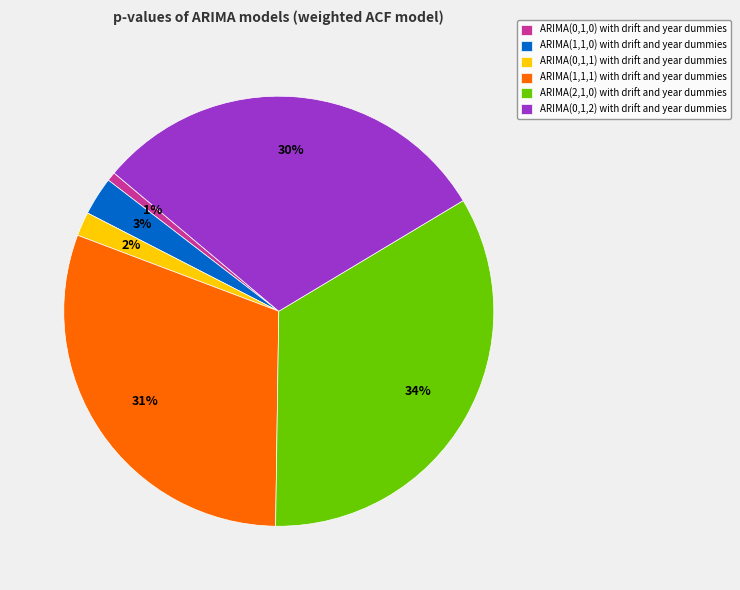

To the nearest percent, what percentage of the pie is ARIMA(0,1,2) with drift and year dummies?

30%